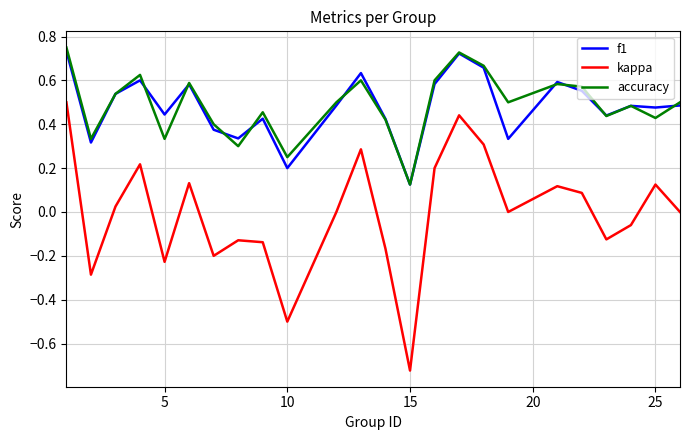

True or false: kappa and accuracy cross at least once.

False